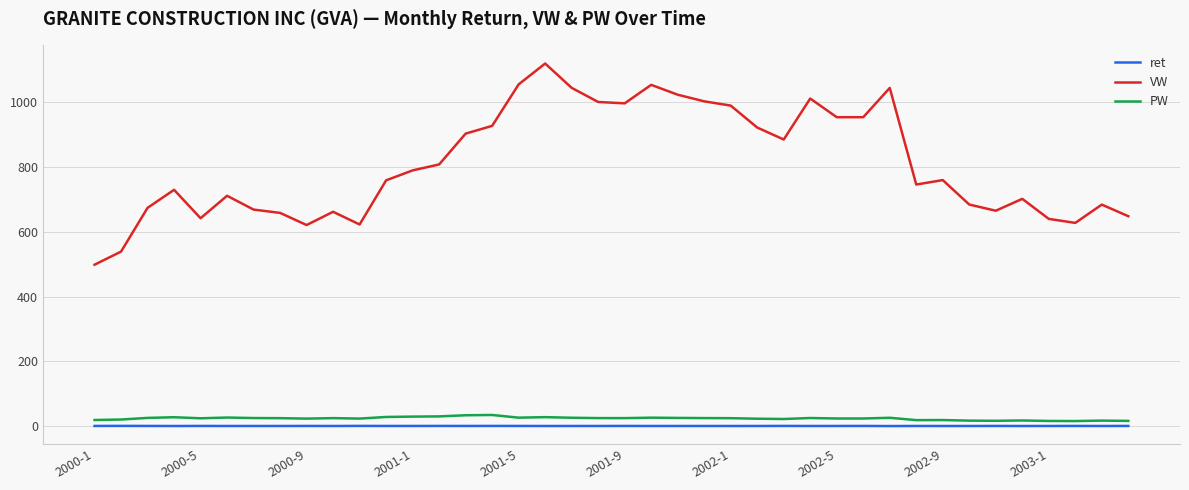

Which series has the widest spread of values?

VW